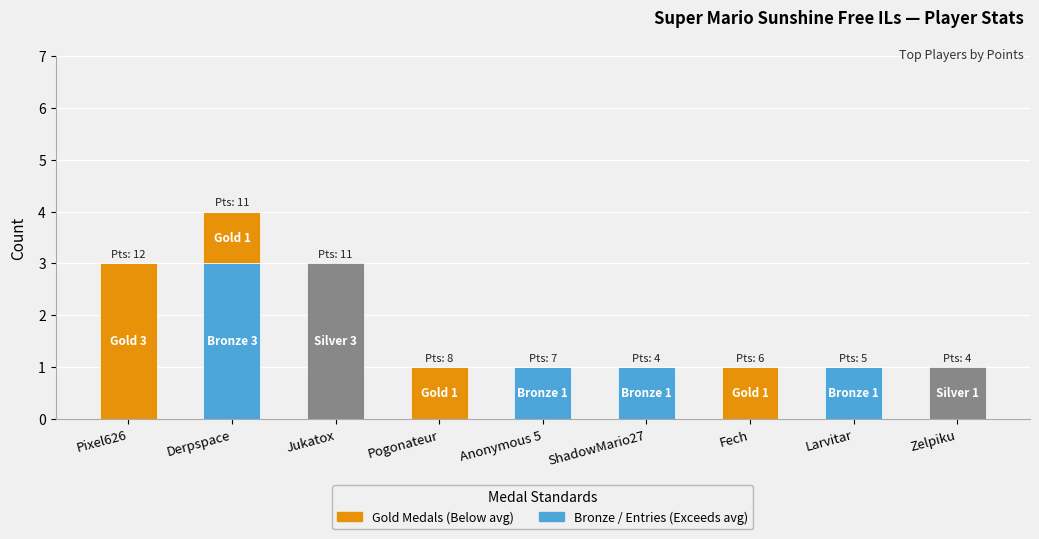

At which category is the sum across all series the highest?

Derpspace